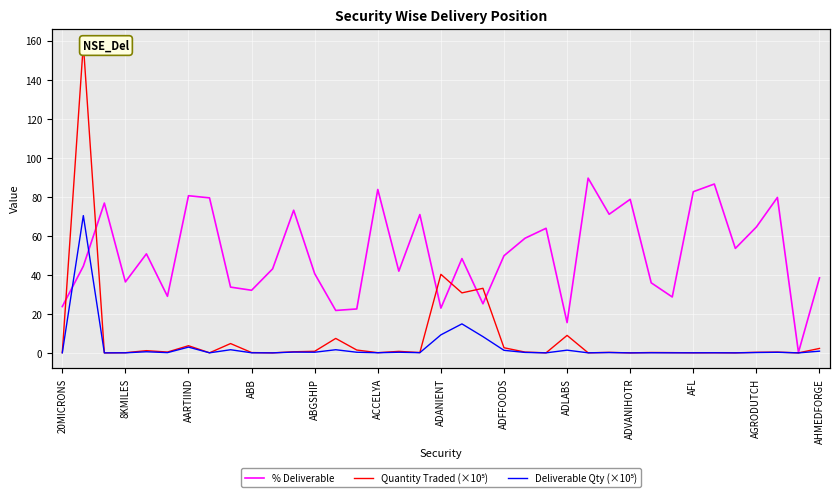

What is the value of the Quantity Traded (×10⁵) point at the 9th from the left?

4.8